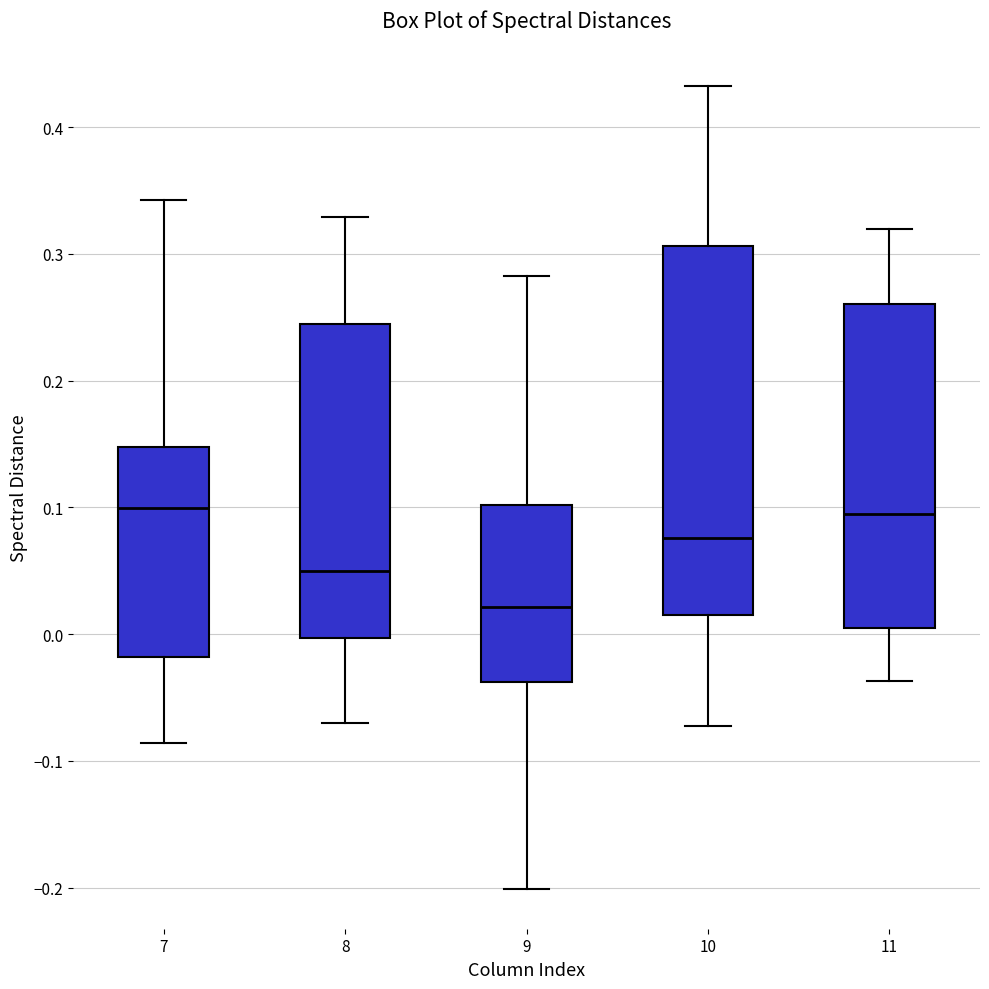

Where is the lower edge of the box at x = 7 on the y-axis? The values are not printed on the chart, so give them approximately, as read against the axis.

-0.02